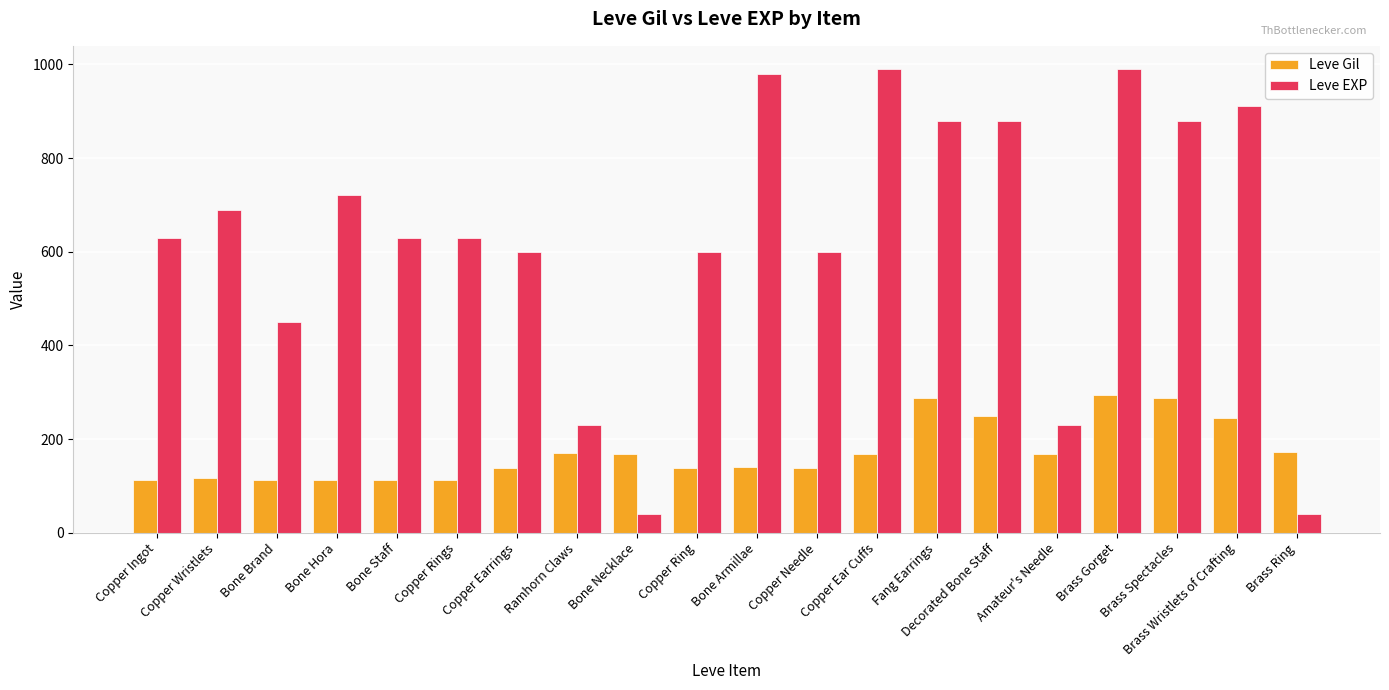

What is the maximum value shown in the chart?

990